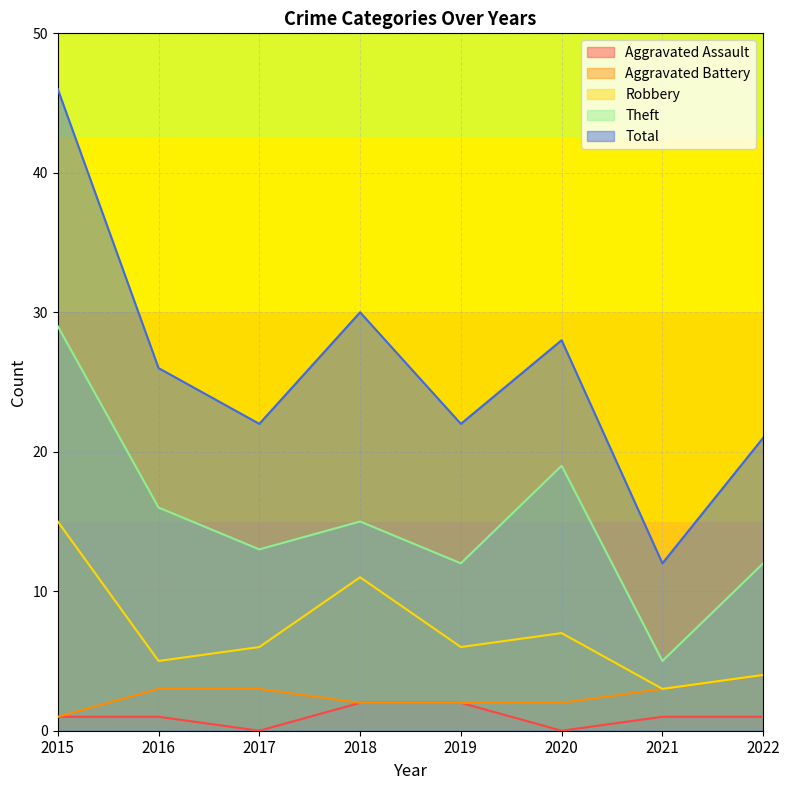

Which series changed the most between 2016 and 2020?

Theft